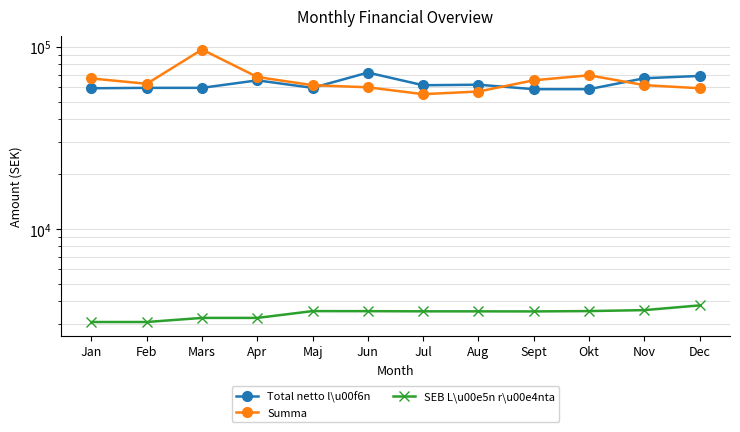

How many interior local peaks does the Total netto l\u00f6n series have?

3